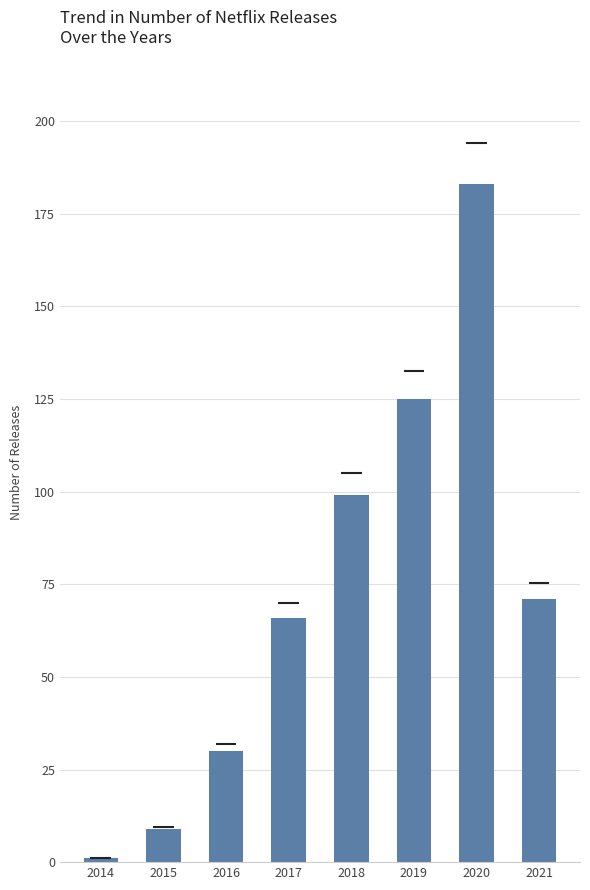

What is the difference between the maximum and minimum values?

182